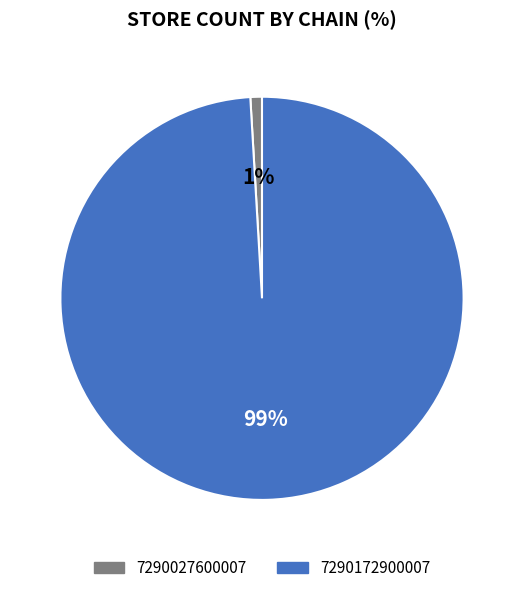

What is the largest slice in the pie chart?

7290172900007